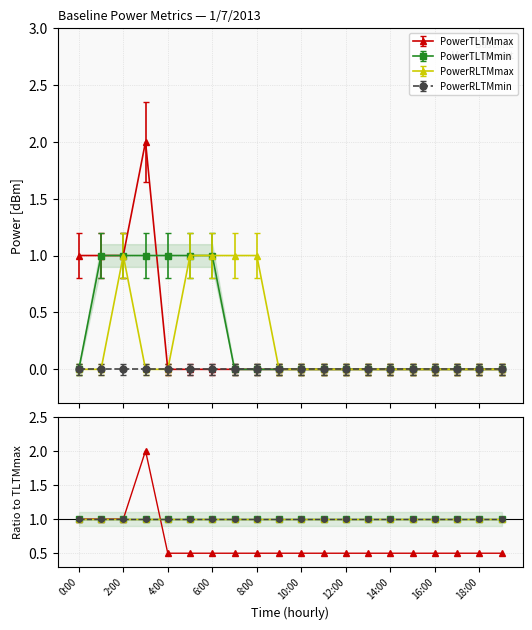

What are all the series names shown in the legend?

PowerTLTMmax, PowerTLTMmin, PowerRLTMmax, PowerRLTMmin